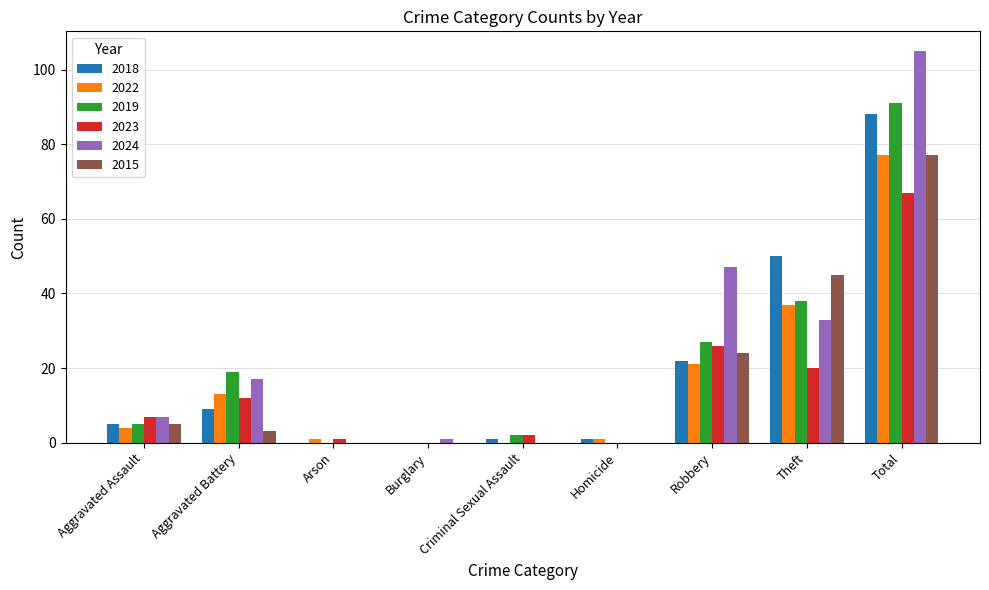

Are the bars grouped side by side (vs. stacked)?

Yes